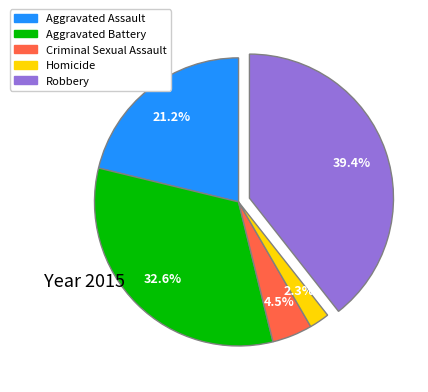

What percentage is NOT represented by Robbery?

60.6%